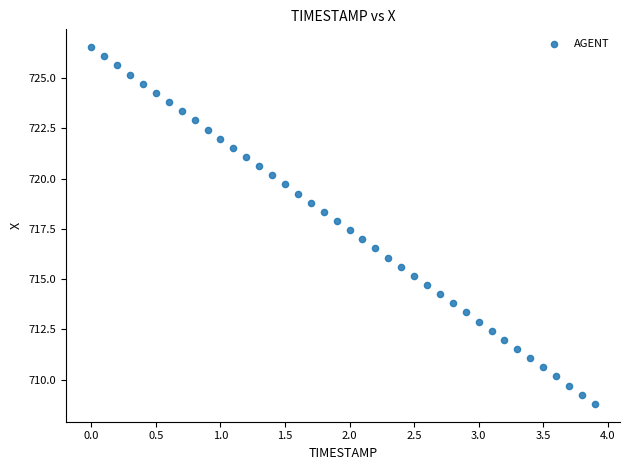

What is the range of Y values (max minus min)?

17.7